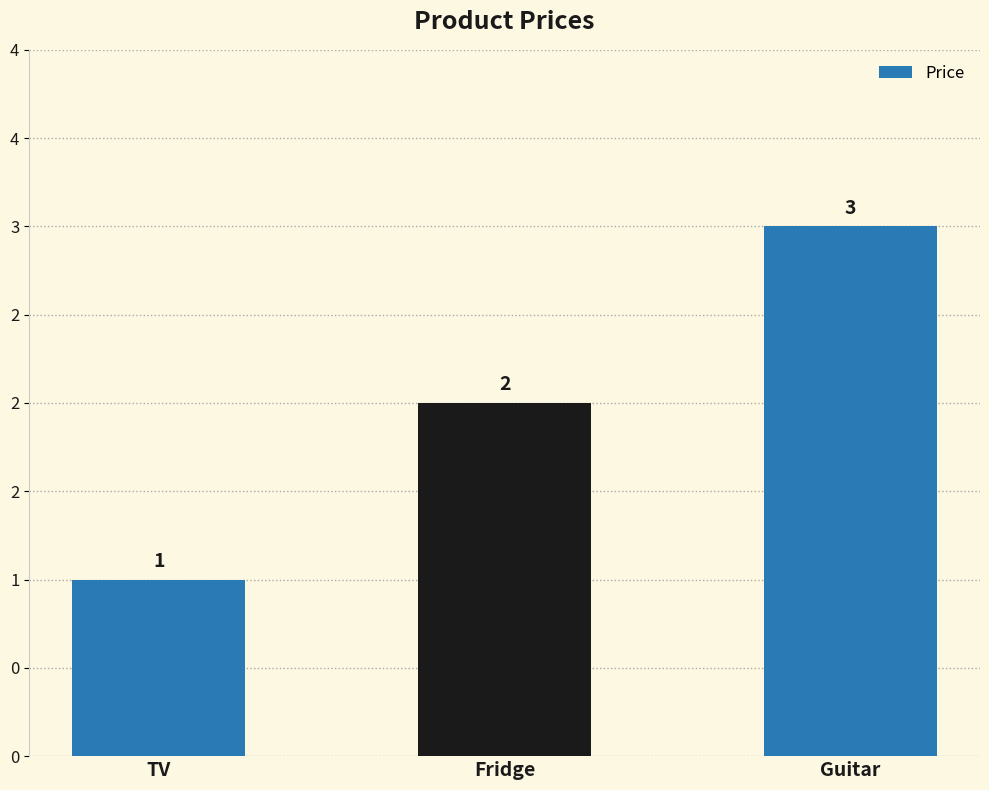

What is the difference between the maximum and minimum values?

2